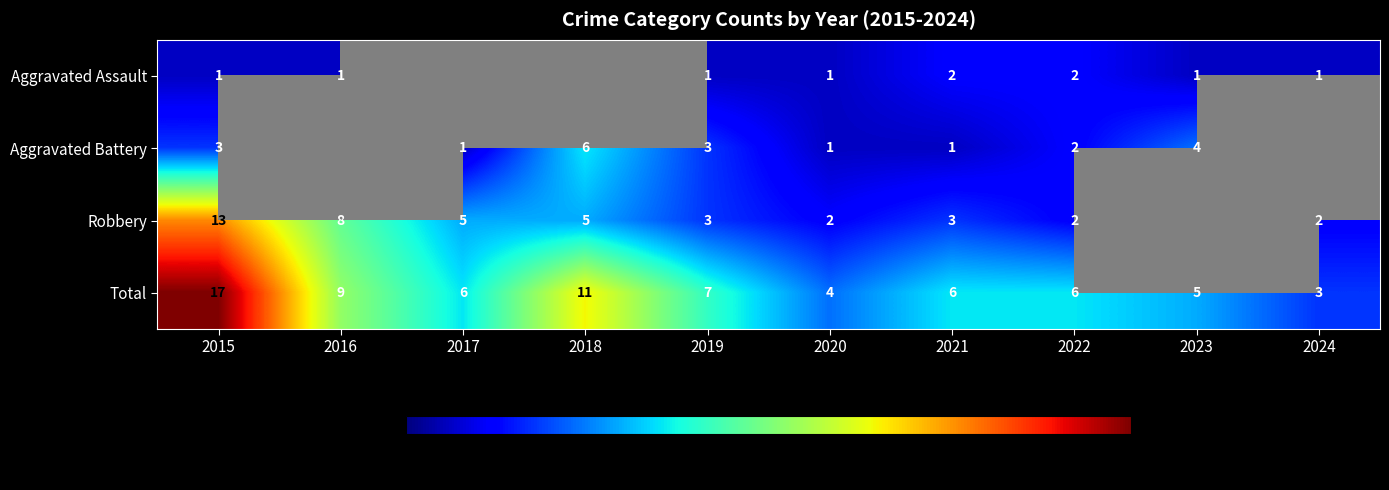

At which label does Total first exceed 6?

2015